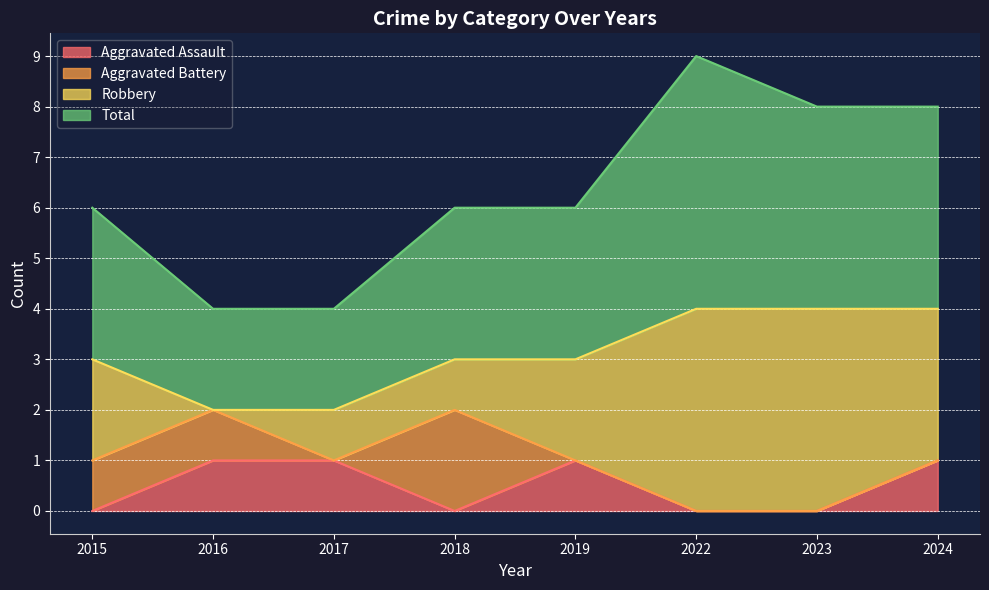

True or false: Total has more than 0 points higher than both neighbors.

True